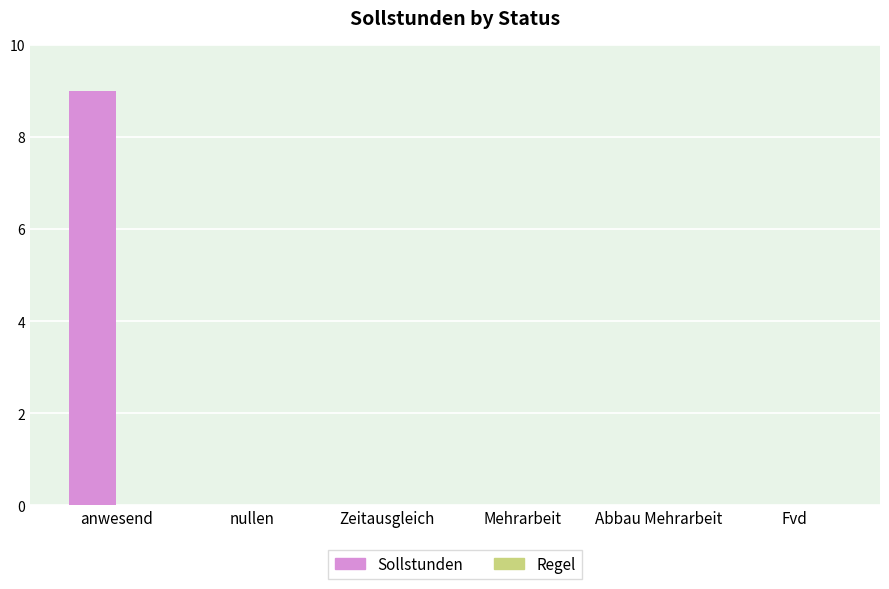

Reading left to right, list all the values displayed in this chart.

anwesend=9	nullen=0	Zeitausgleich=0	Mehrarbeit=0	Abbau Mehrarbeit=0	Fvd=0